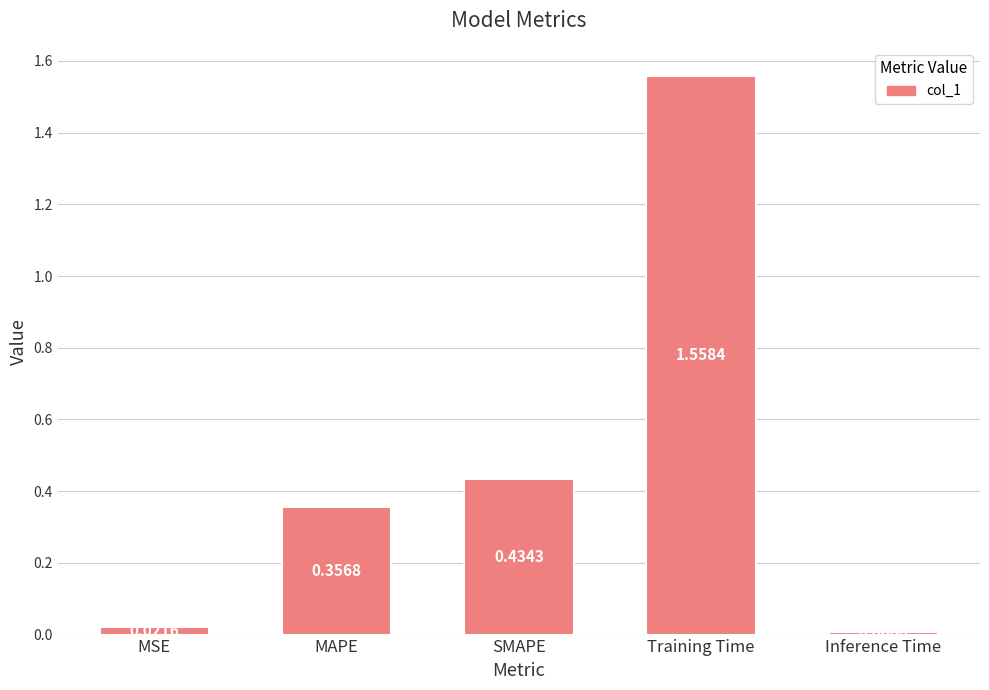

Which category has the highest value across all series?

Training Time